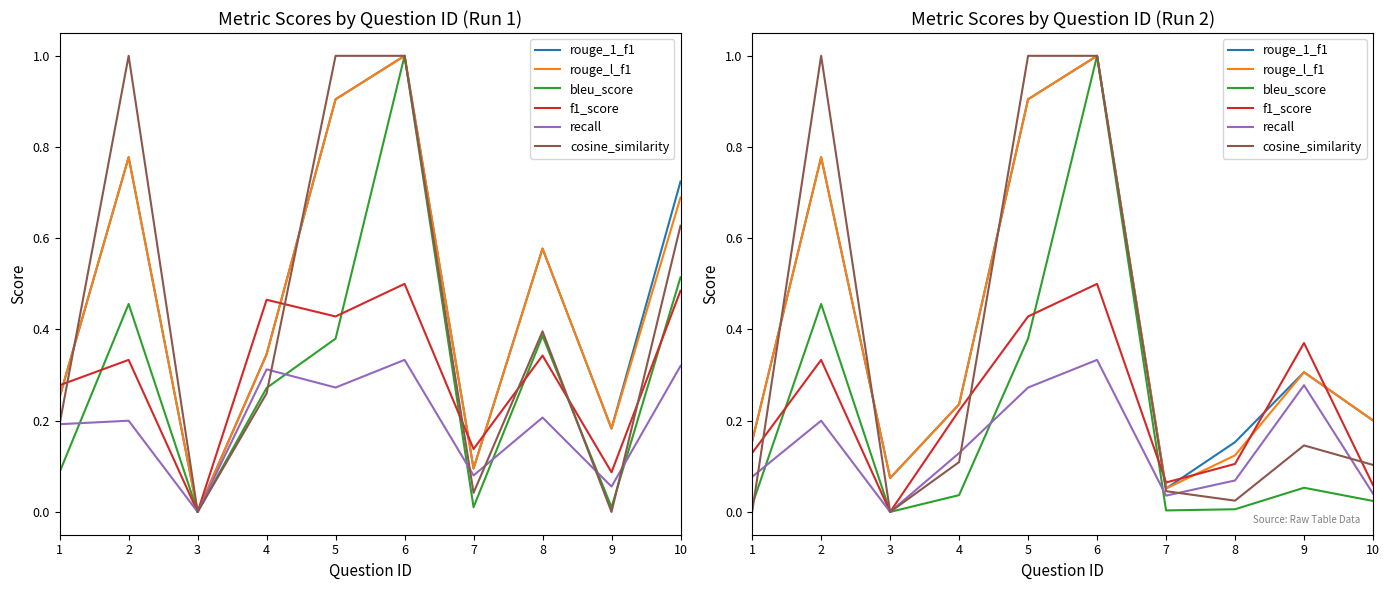

The bleu_score series shows 0.0 at 7. True or false?

True